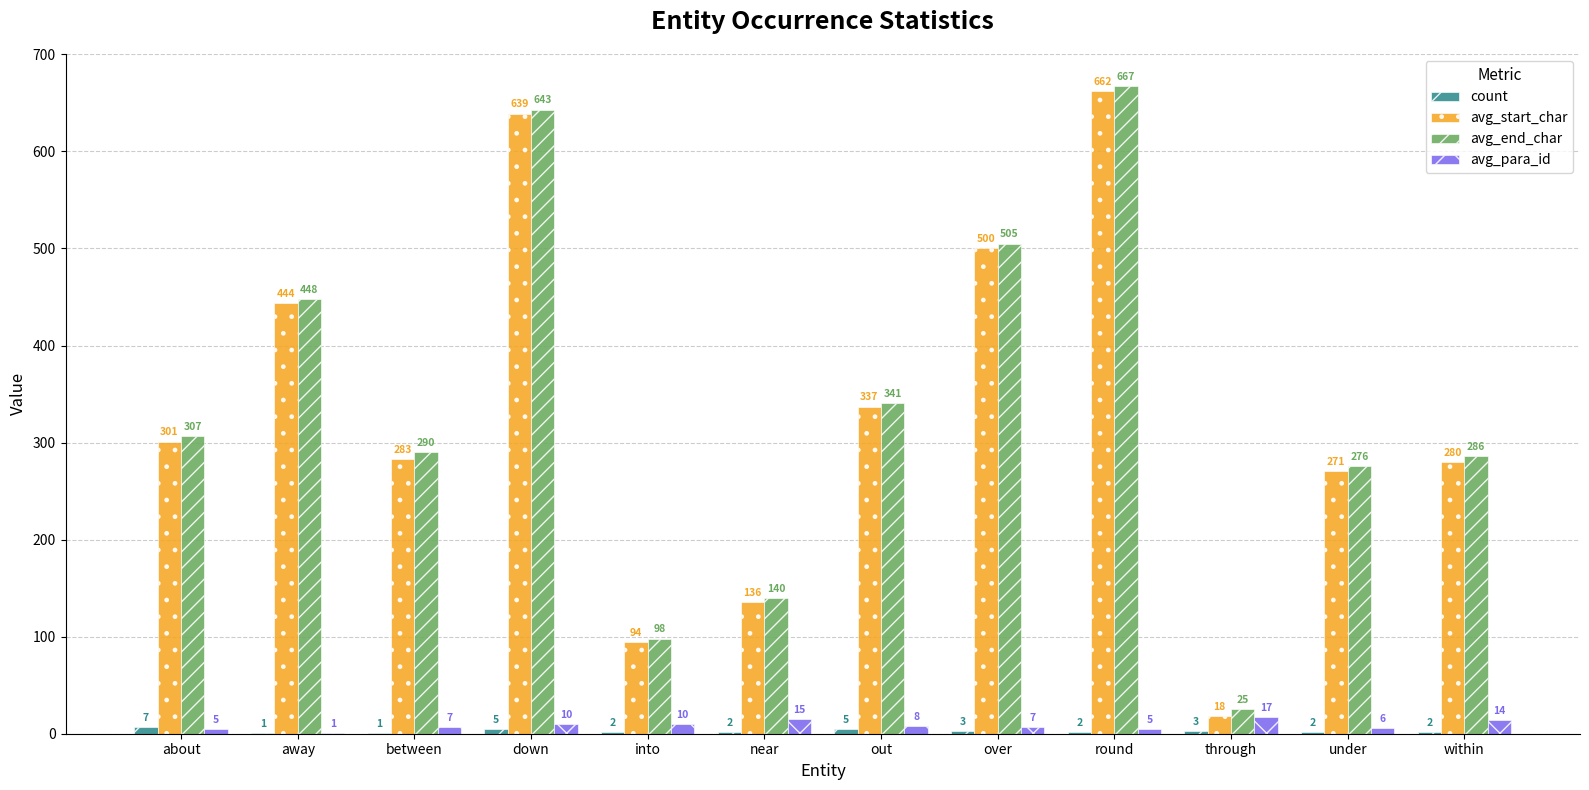

What is the total value across all series at about?

620